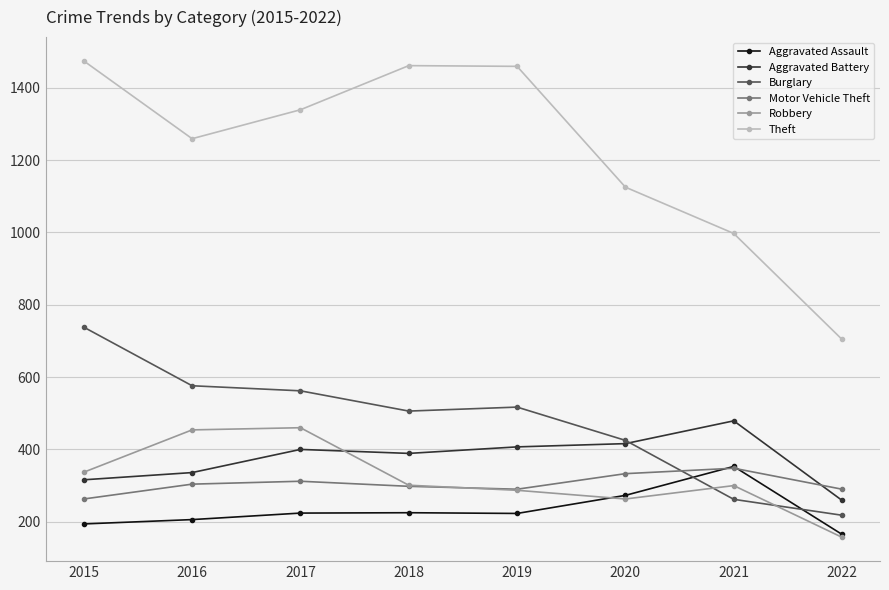

Which series has the largest total across all categories?

Theft